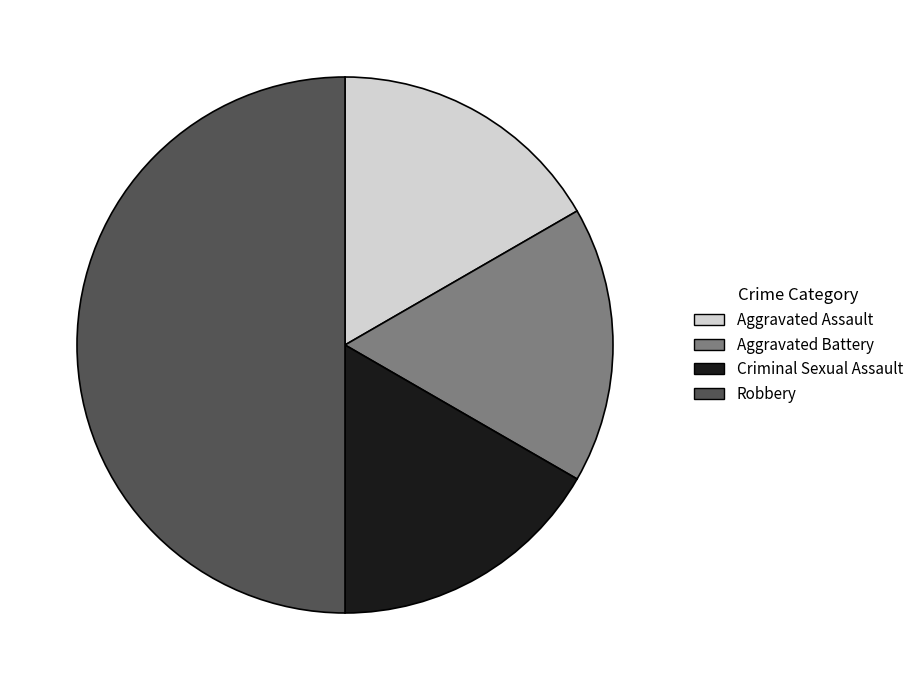

Does Criminal Sexual Assault account for over 50% of the chart?

No